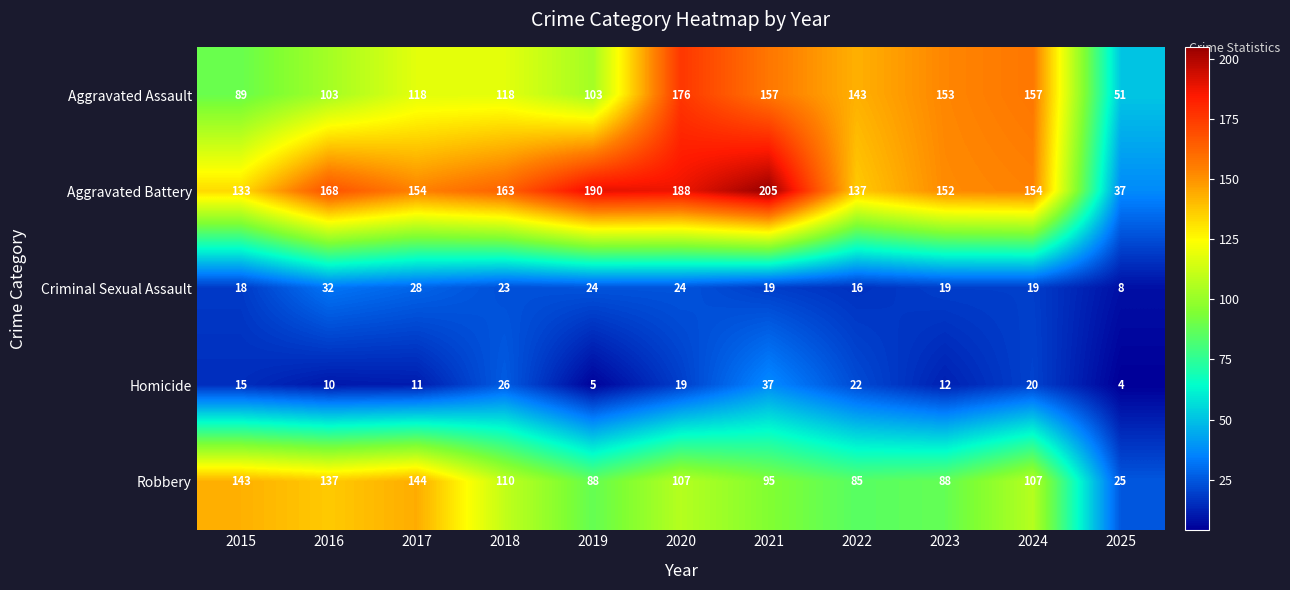

What is the difference between the Aggravated Battery values at 2016 and 2017?

14